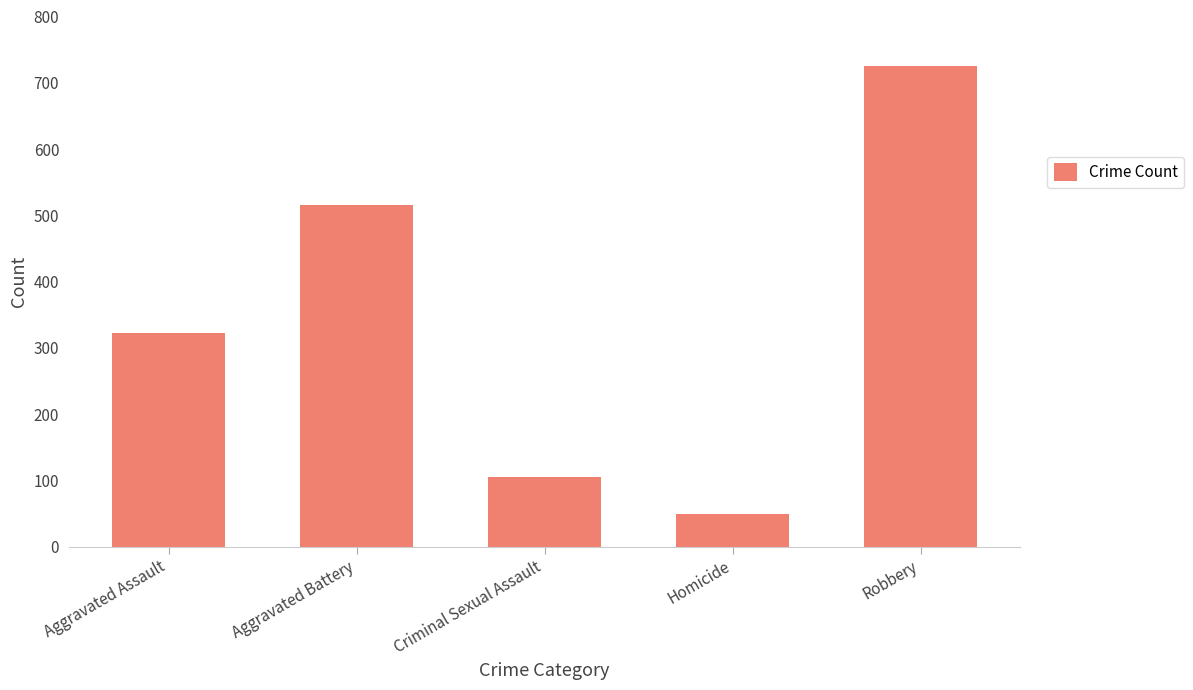

What is the label of the 2nd bar from the right?

Homicide